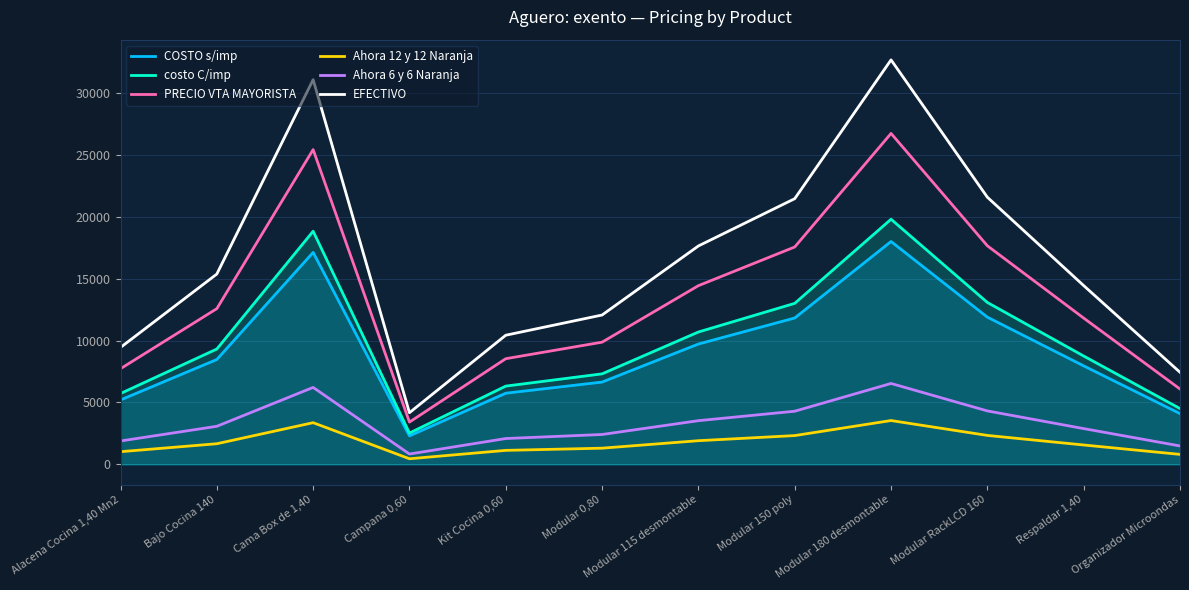

Between Modular 0,80 and Respaldar 1,40, which series saw the biggest shift?

EFECTIVO